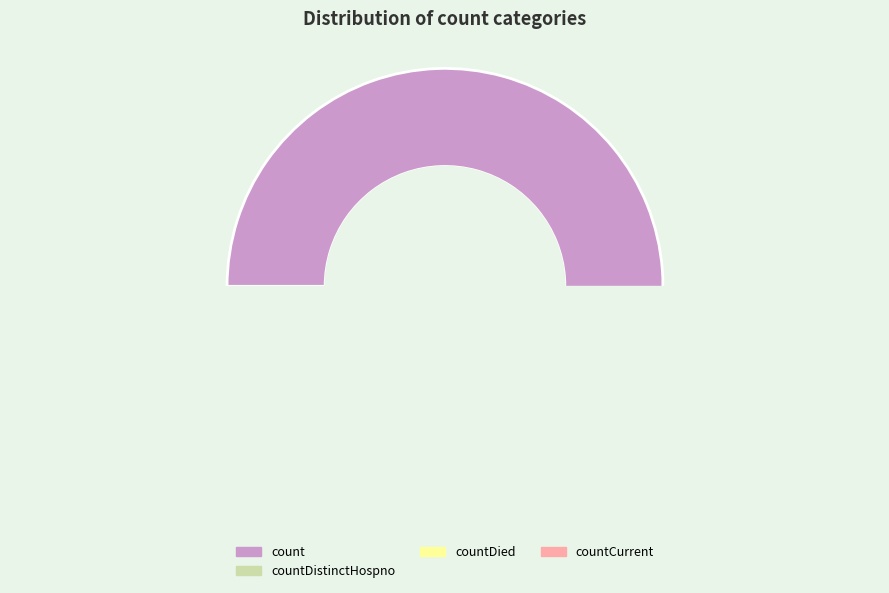

Is it true that countCurrent is 14% of the pie?

False